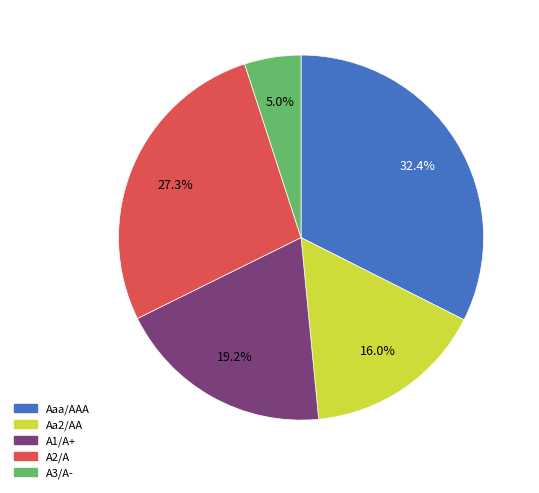

To the nearest percent, what is the combined percentage of Aa2/AA and A3/A-?

21%